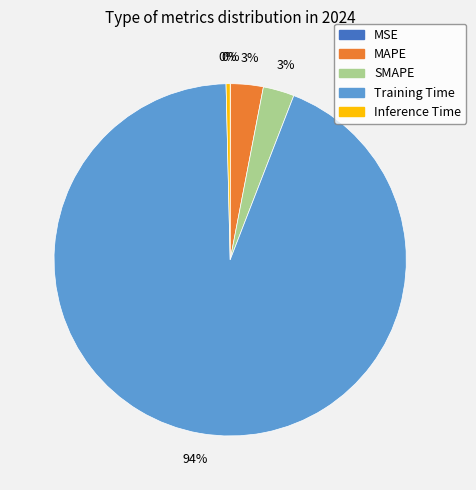

Is it true that MAPE is 3% of the pie?

True